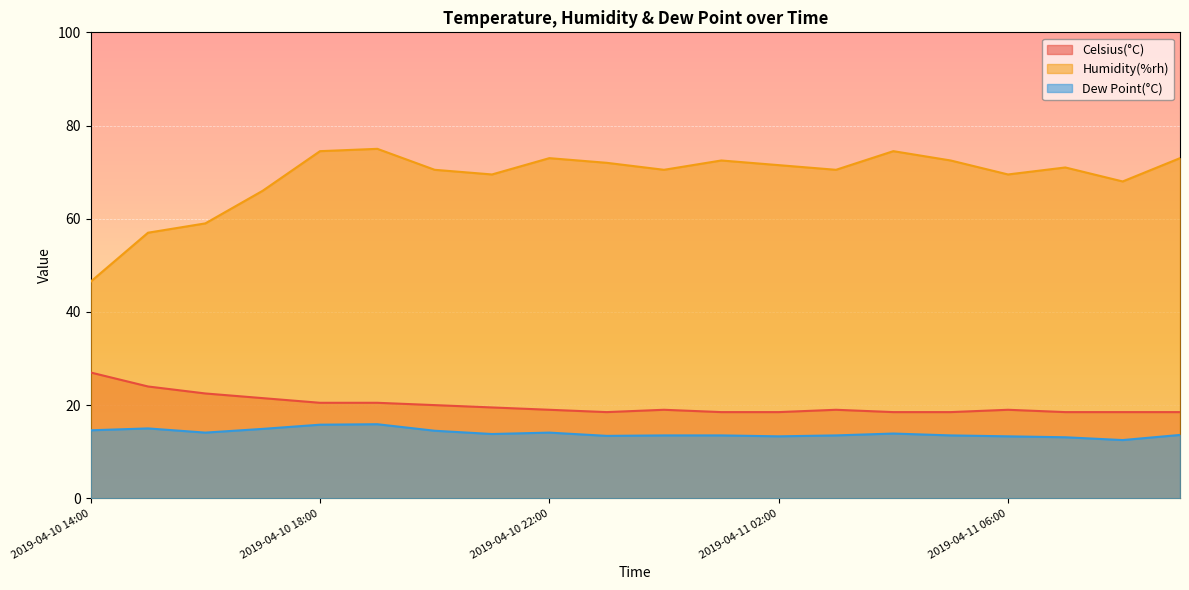

What is the label of the 3rd point from the left?

2019-04-10 16:00